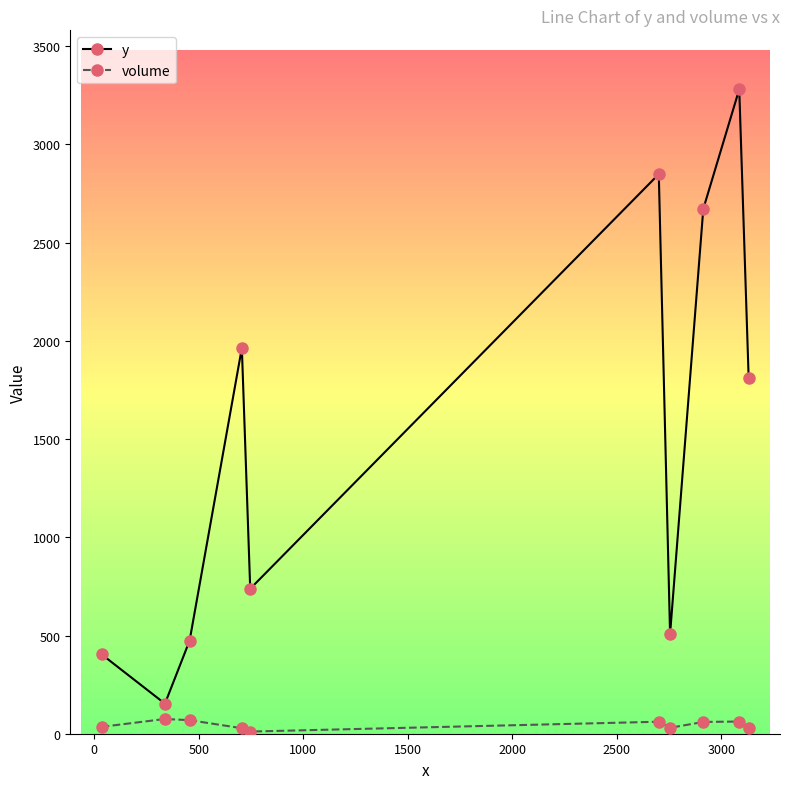

How many distinct data groups are displayed?

2